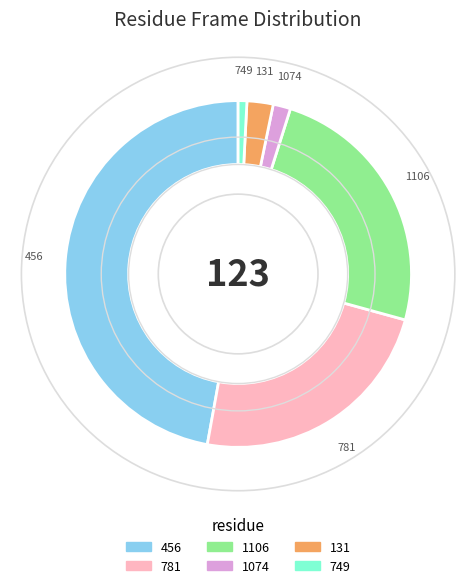

The 749 slice represents 11% of the pie. True or false?

False